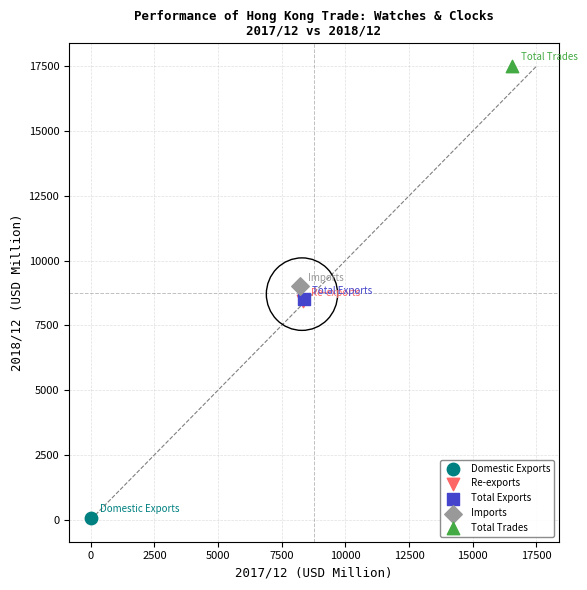

Which series reaches the maximum Y coordinate?

Total Trades